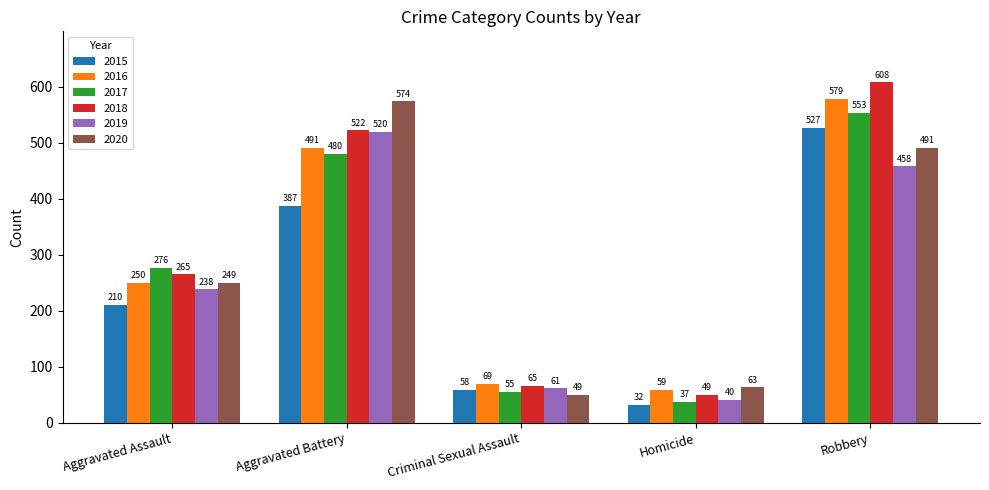

Which series has the widest spread of values?

2018